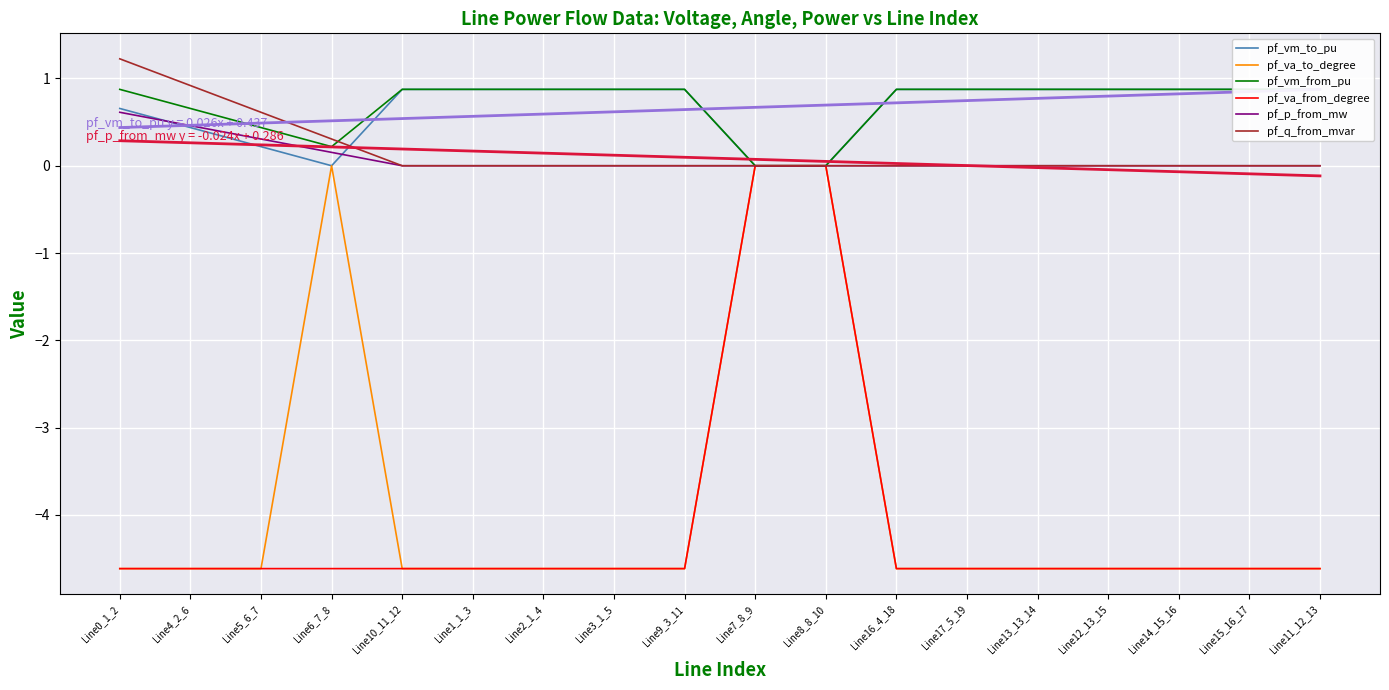

How many lines are shown in the chart?

6